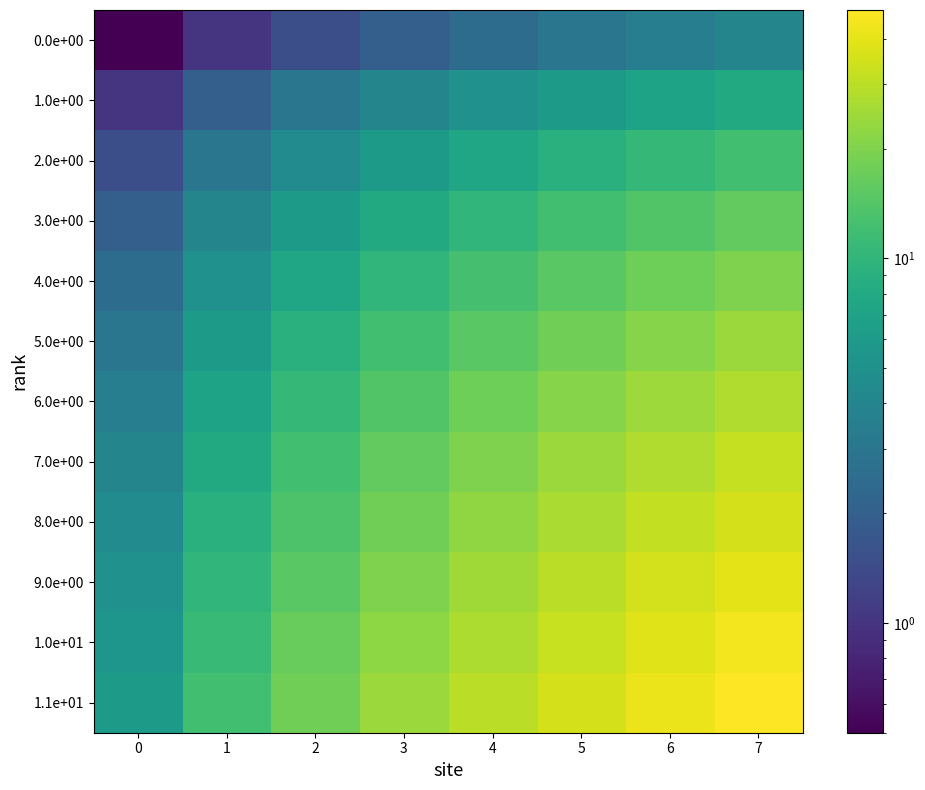

Which series has the widest spread of values?

1.1e+01